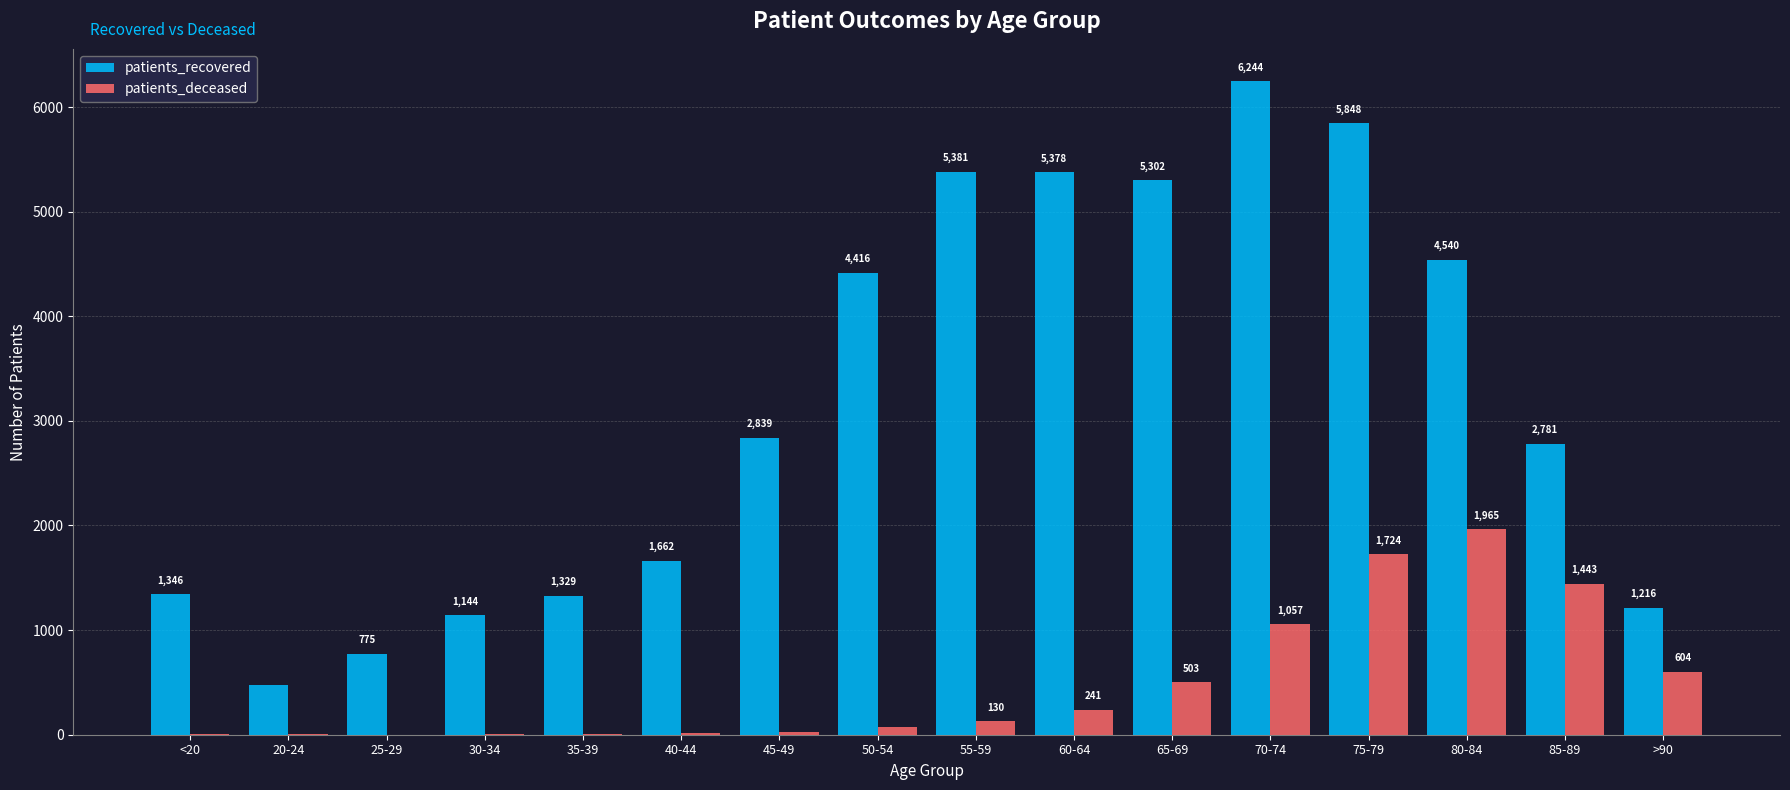

What is the difference between the patients_deceased values at 80-84 and <20?

1959